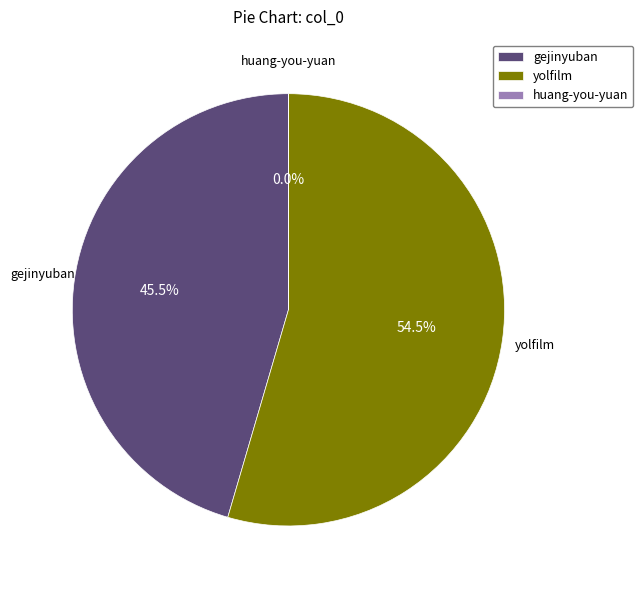

Which slice is the largest?

yolfilm